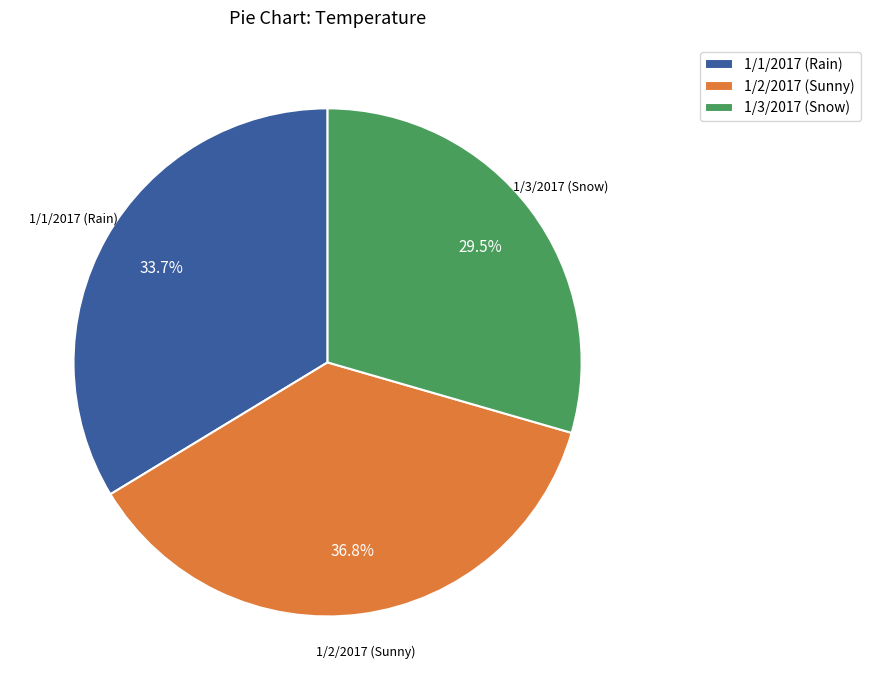

To the nearest percent, what is the difference between the largest and smallest slice percentages?

7%